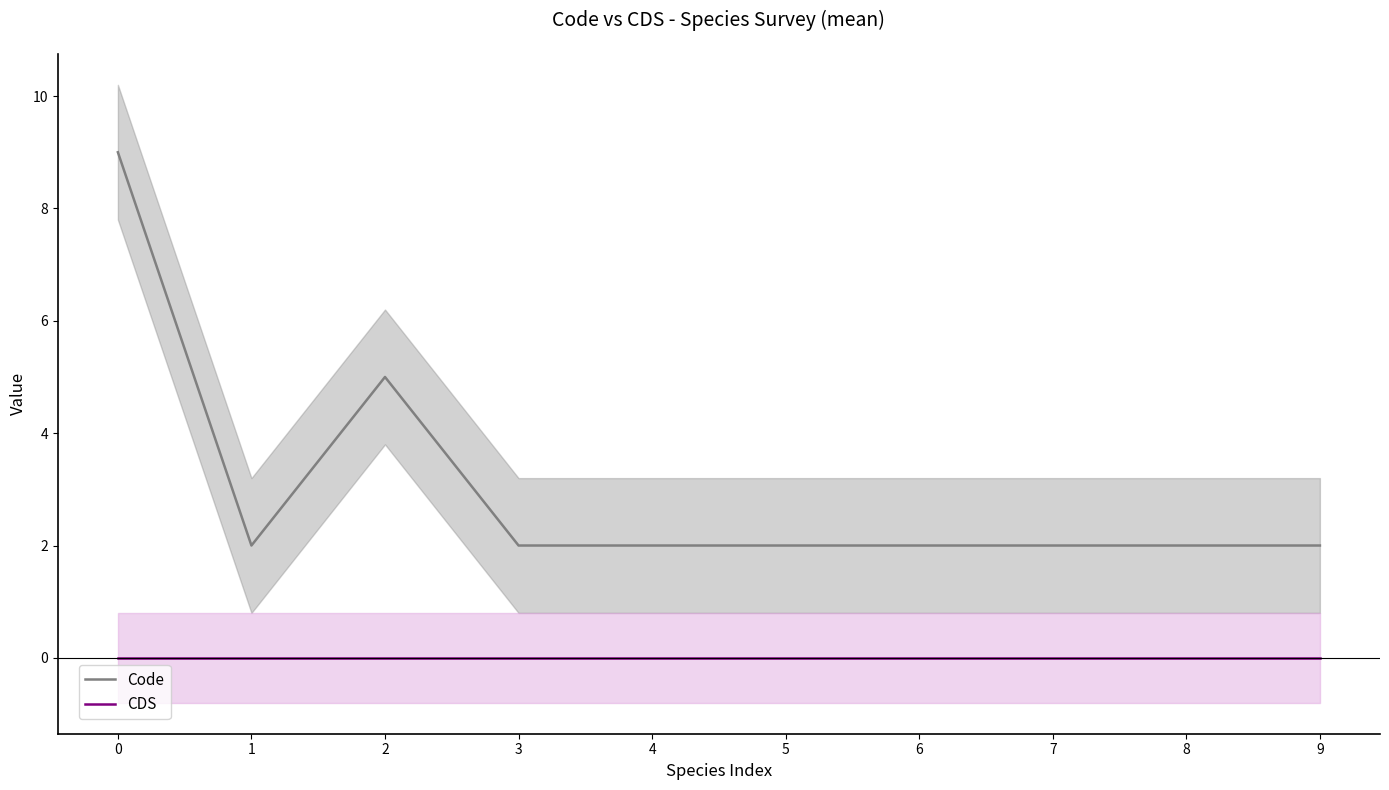

Reading left to right, what are all the values shown in this chart?

Code: 9	2	5	2	2	2	2	2	2	2
CDS: 0	0	0	0	0	0	0	0	0	0